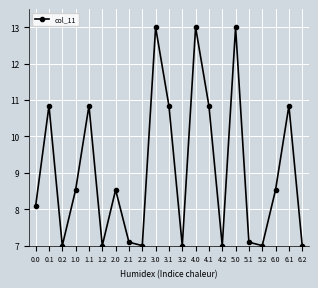

True or false: the data shows 18.6 at 1.1.

False